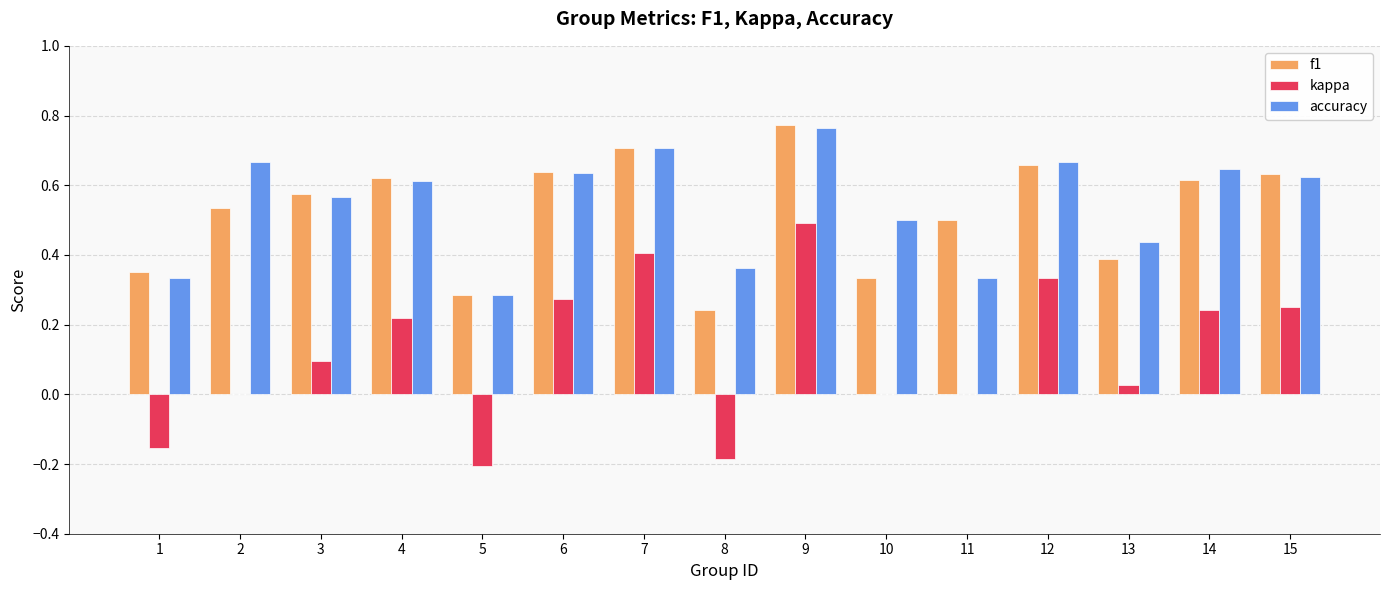

True or false: accuracy has a value of 0.6 at 3.

True